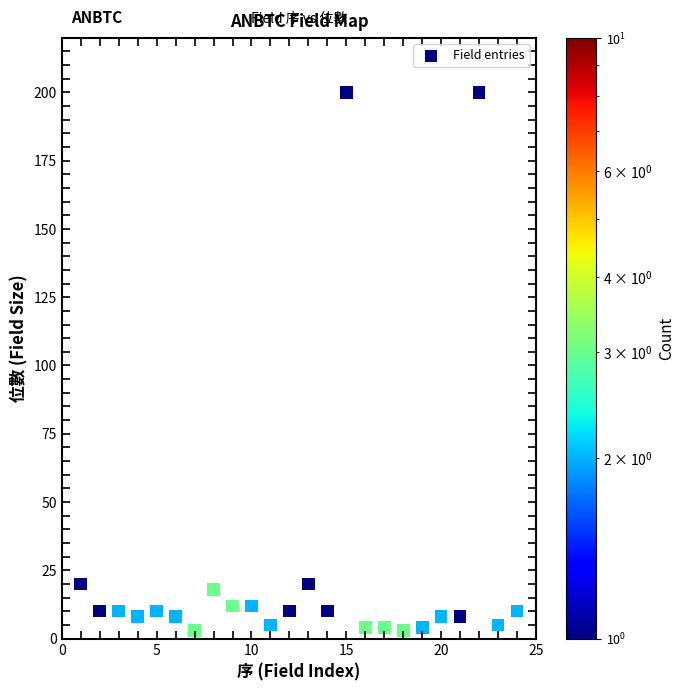

What is the range of Y values (max minus min)?

197